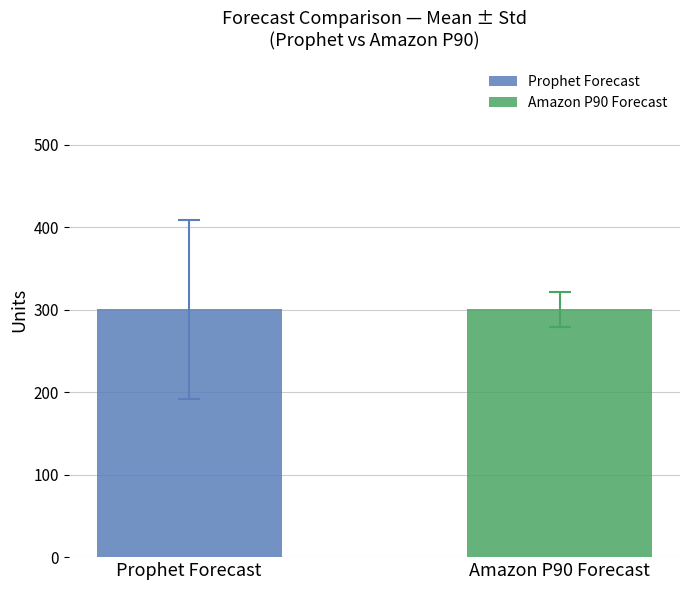

What is the minimum value for Amazon P90 Forecast?

300.4